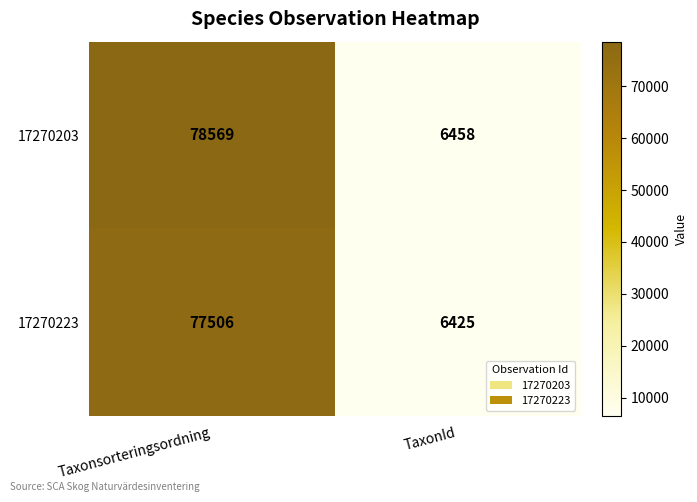

The 17270223 series shows 50382 at Taxonsorteringsordning. True or false?

False